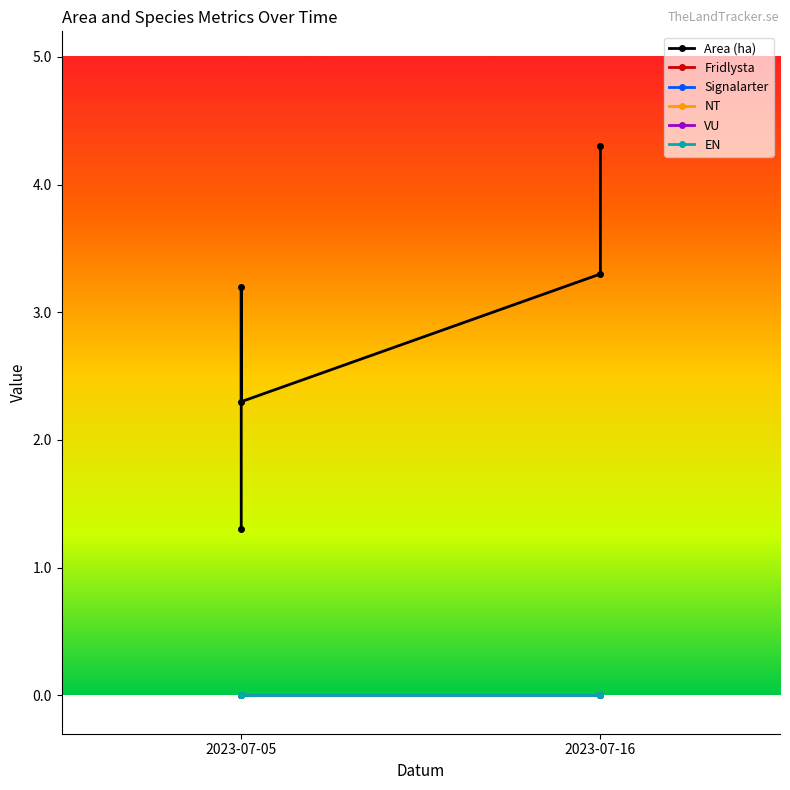

What is the label of the 1st point from the left?

2023-07-05